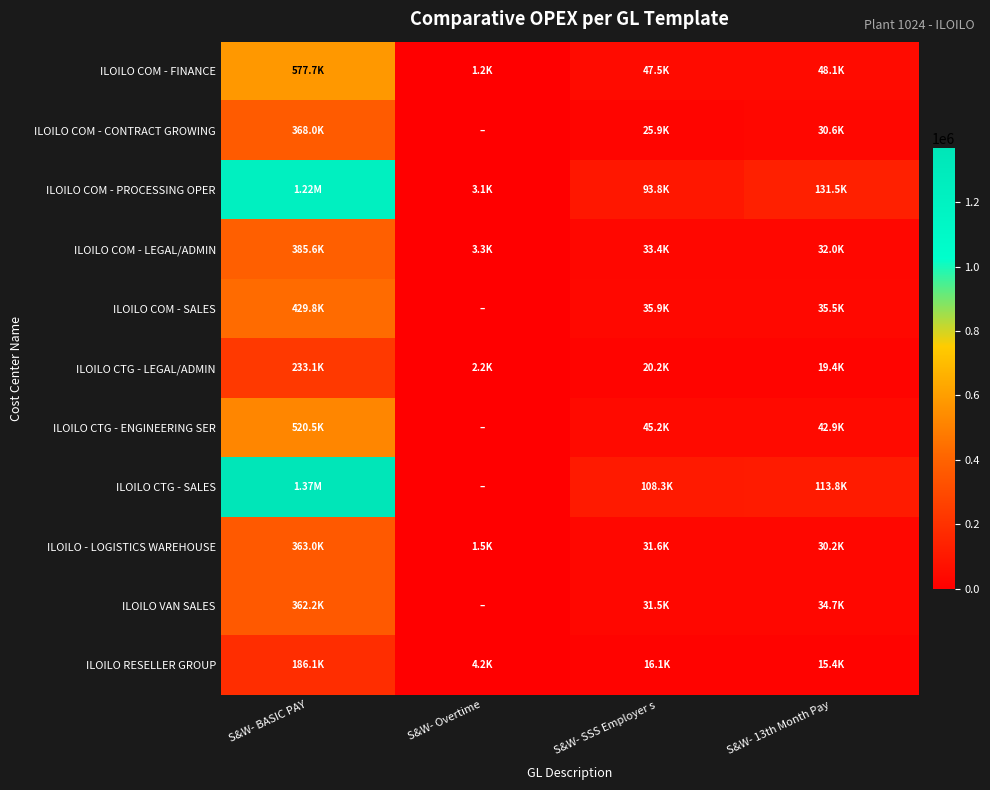

What is the difference between the highest and lowest values at S&W- SSS Employer s?

92245.0